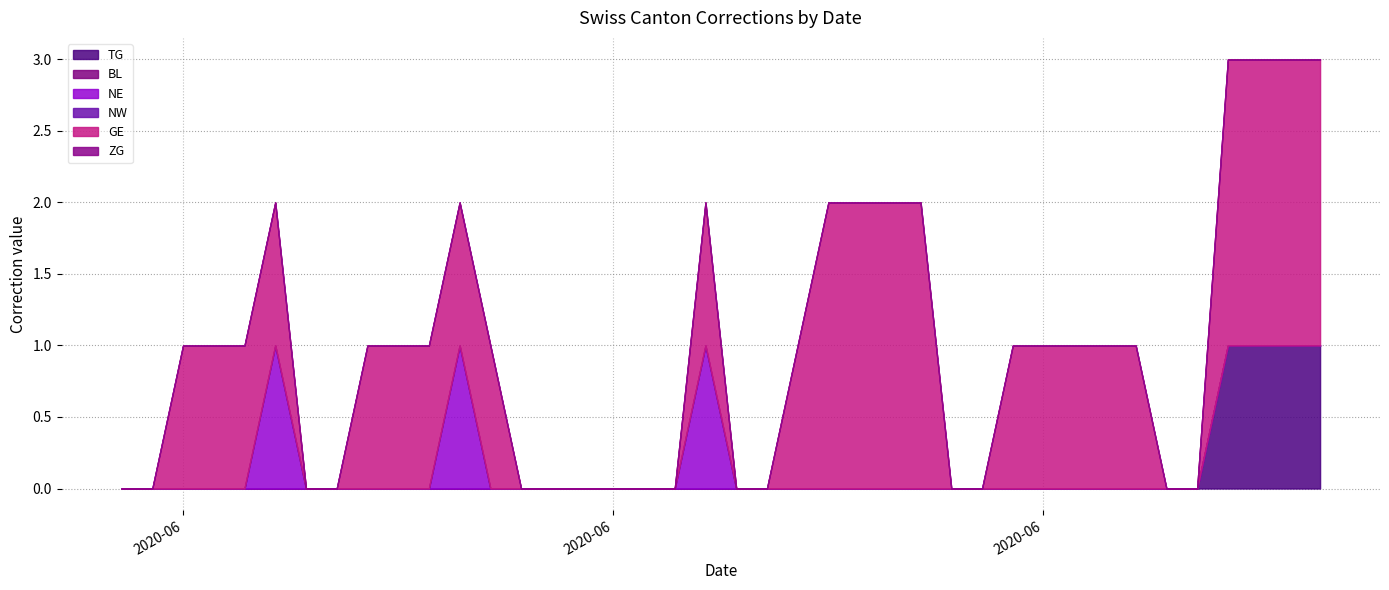

Is the value of GE at 2020-06-18 greater than the value of NW at 2020-06-25?

No